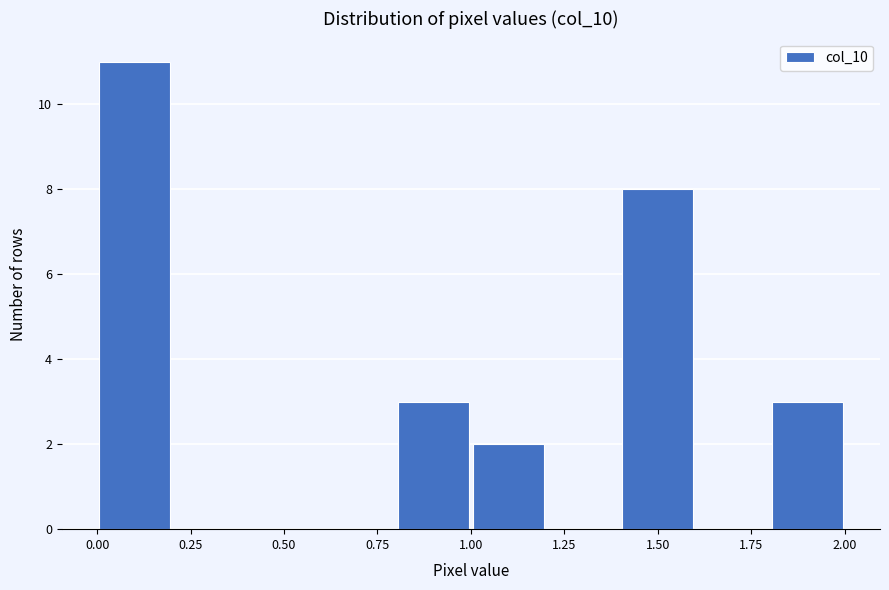

Reading left to right, transcribe this chart: for each bar, give the range it covers on the x-axis and its height. The values are not printed on the chart, so give them approximately, as read against the axis.

0.0 to 0.2: 11
0.2 to 0.4: 0
0.4 to 0.6: 0
0.6 to 0.8: 0
0.8 to 1.0: 3
1.0 to 1.2: 2
1.2 to 1.4: 0
1.4 to 1.6: 8
1.6 to 1.8: 0
1.8 to 2.0: 3